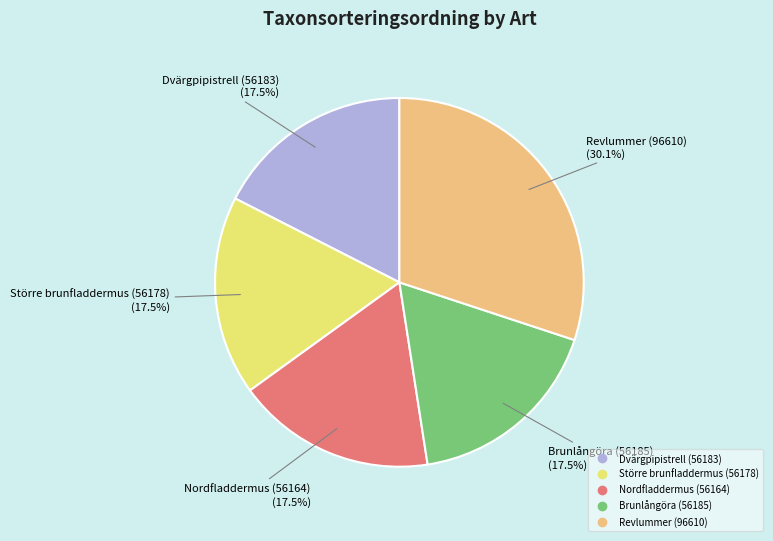

Is there a majority slice in this chart?

No